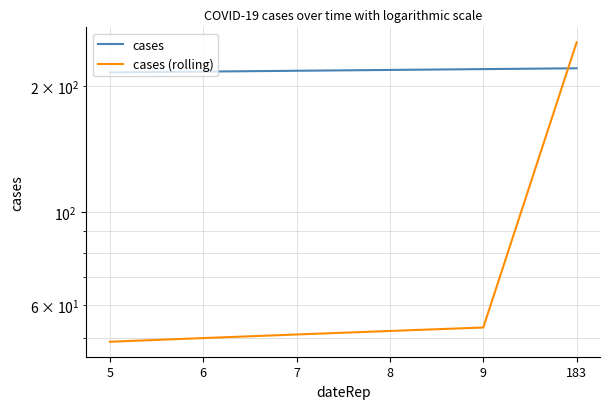

The value of cases at 8 is 353. True or false?

False